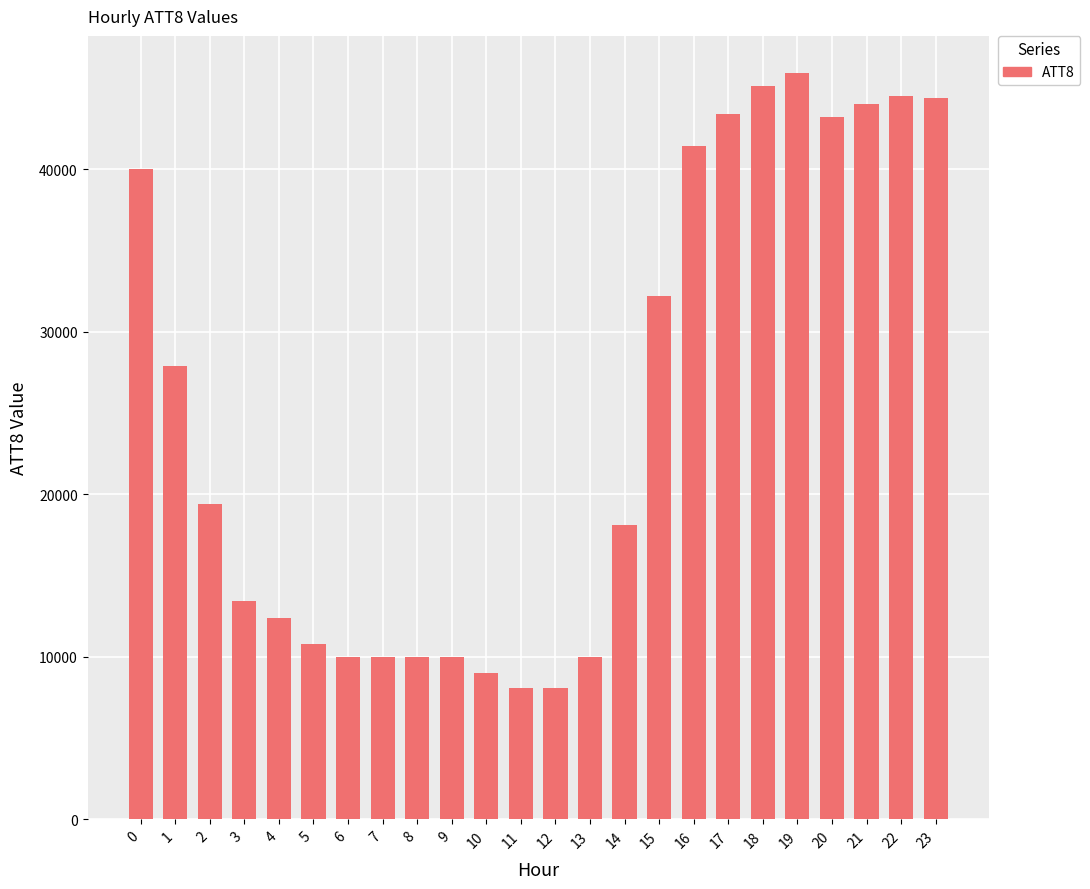

At which label is the value closest to 27000?

1